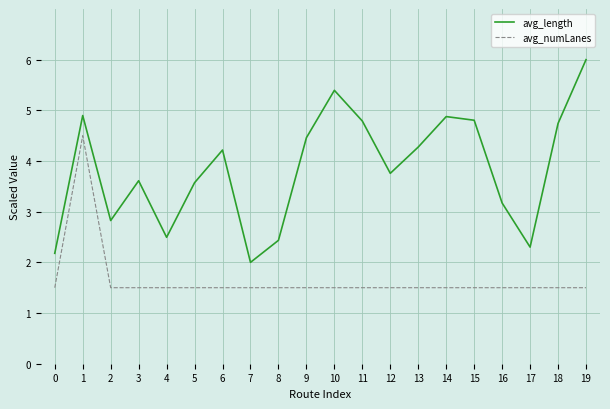

Which category has the highest value in the avg_length series?

19